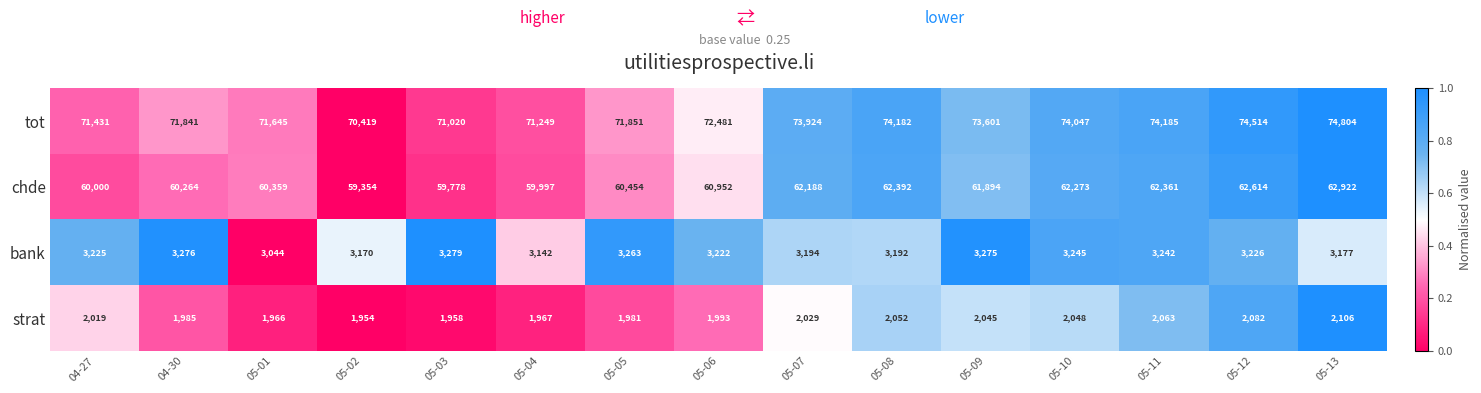

At which category is the sum across all series the highest?

05-13